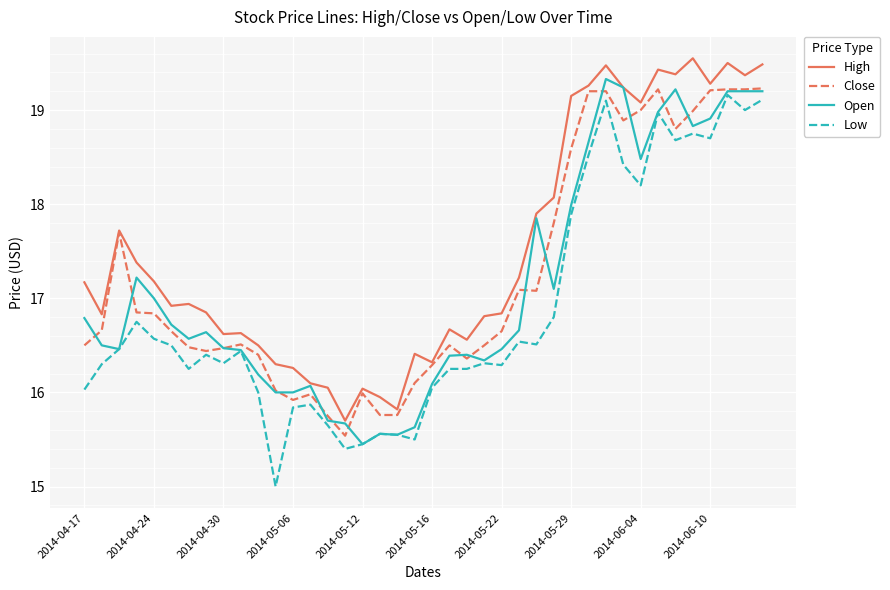

What is the lowest value of the Close series?

15.5